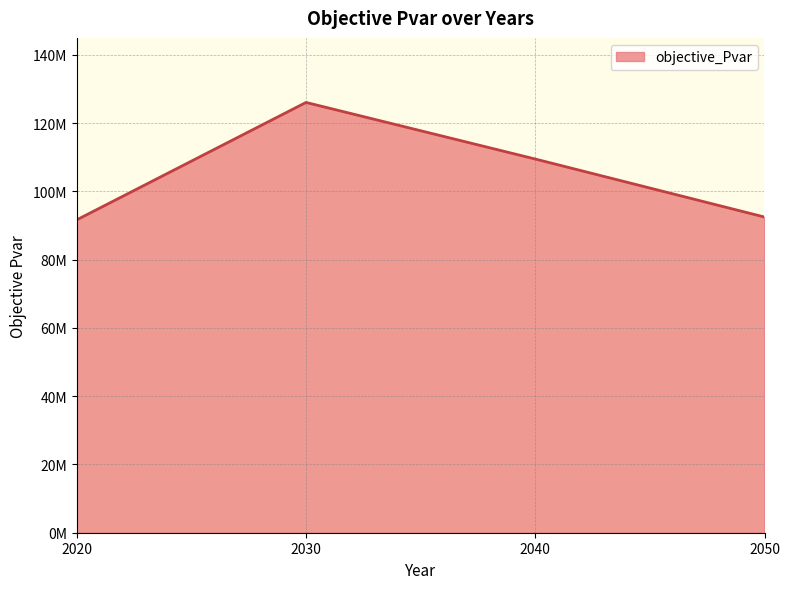

What is the sum of the values at 2030 and 2040?

235523970.8